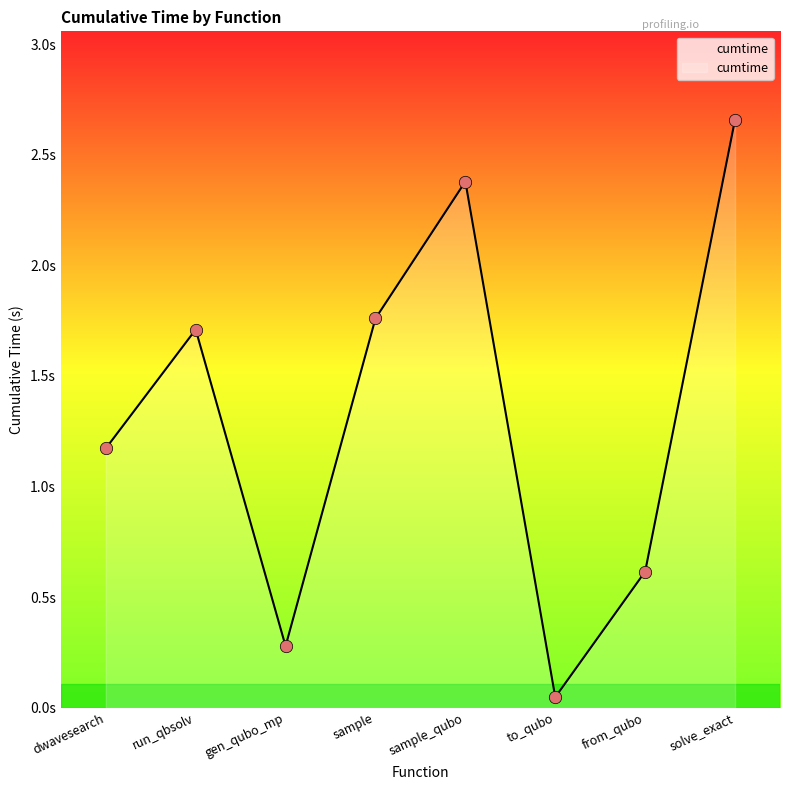

Is this an area chart (filled region under the line)?

Yes